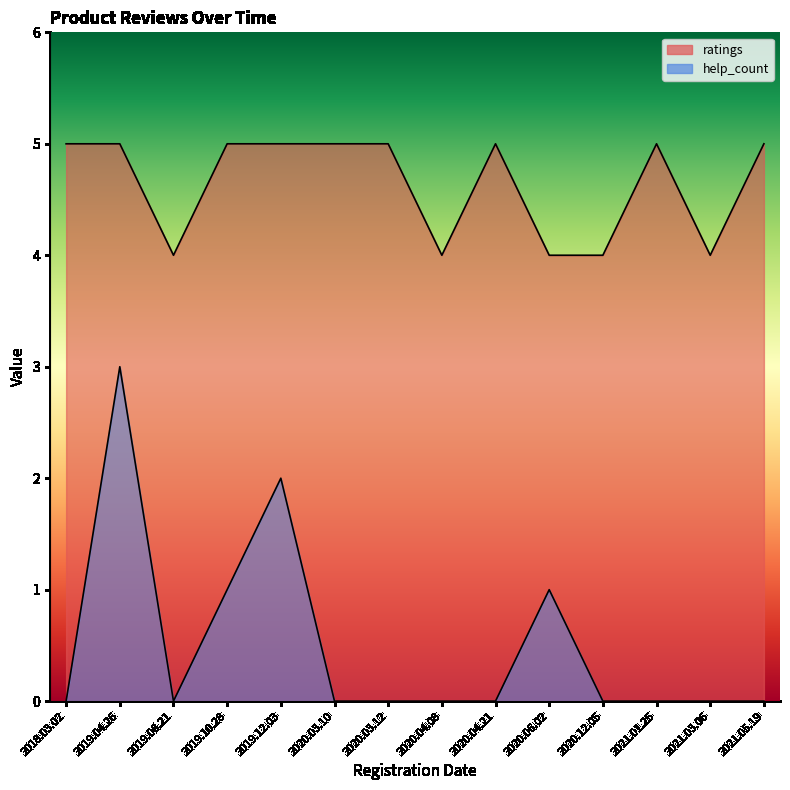

Is it true that help_count equals 0 at 2020.03.12?

True